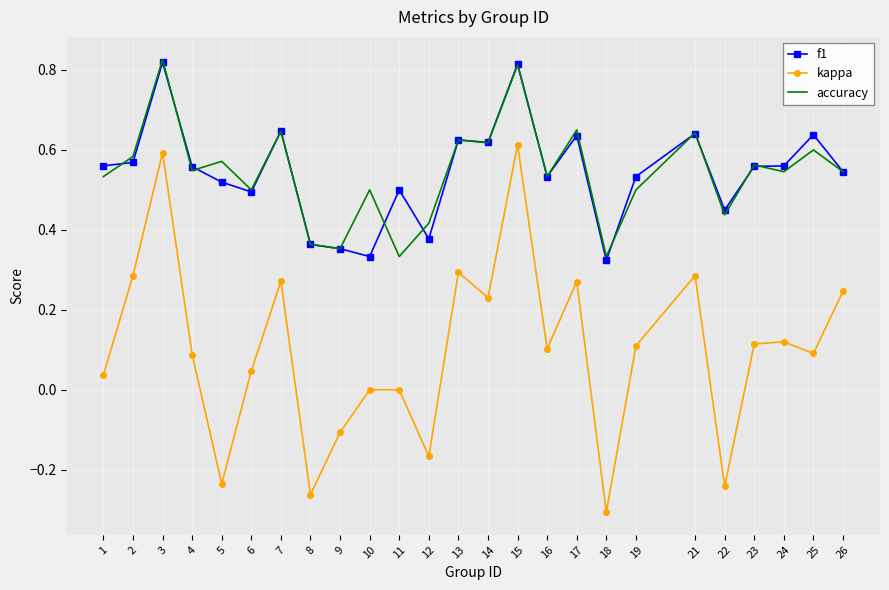

Which series has the largest range (max minus min)?

kappa